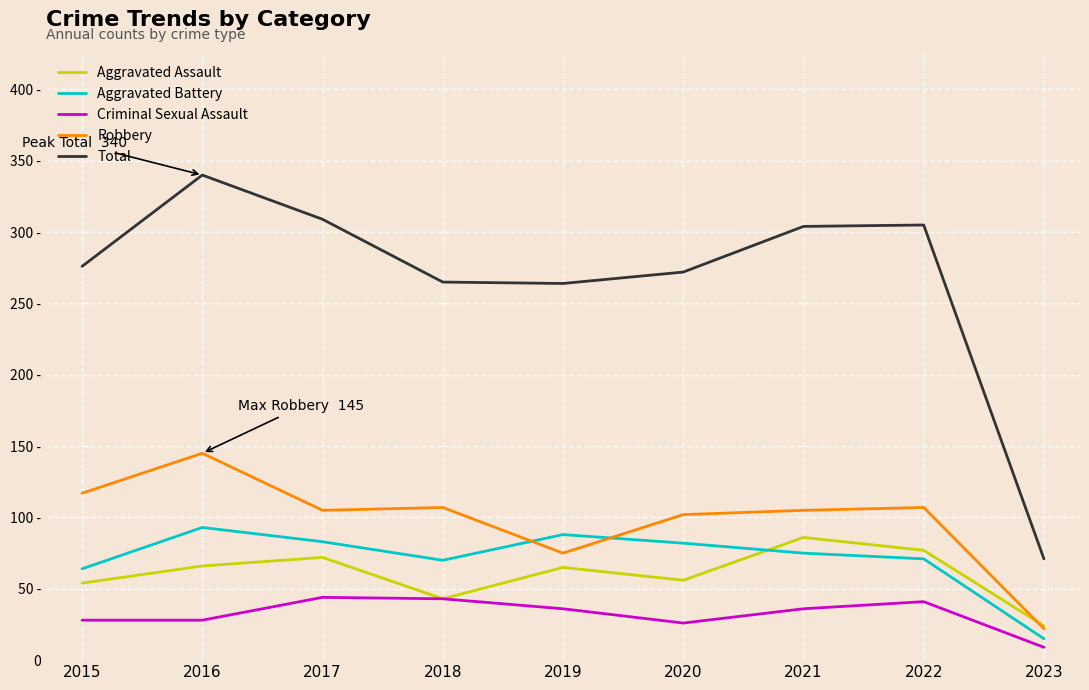

Does the chart have visible grid lines?

Yes